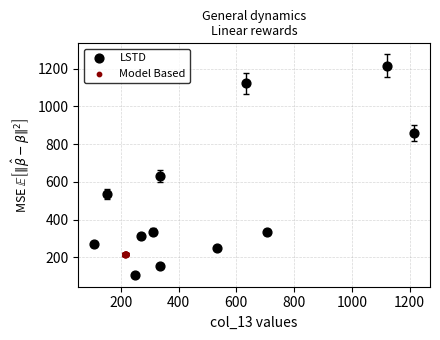

Which series has the largest Y range (max minus min)?

LSTD